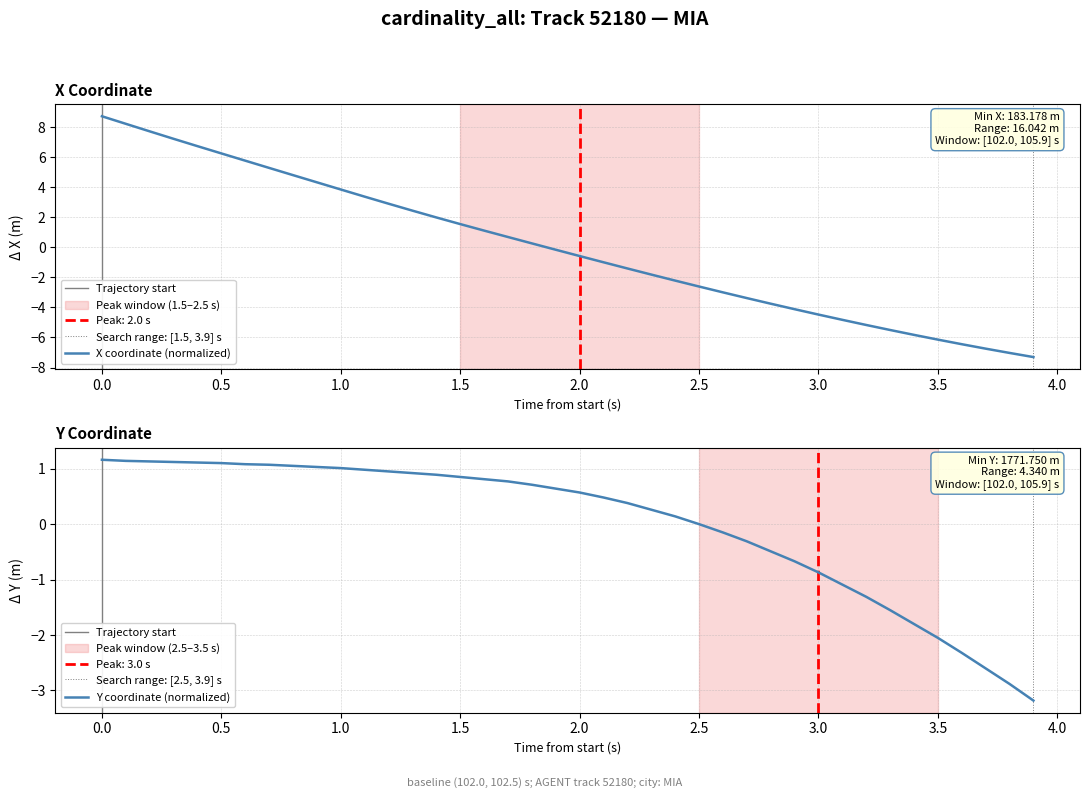

Count the number of categories in the chart.

40